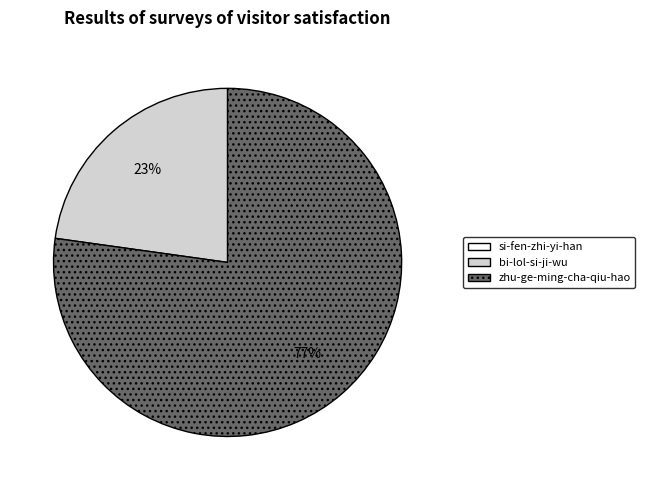

Does any single category account for the majority?

Yes